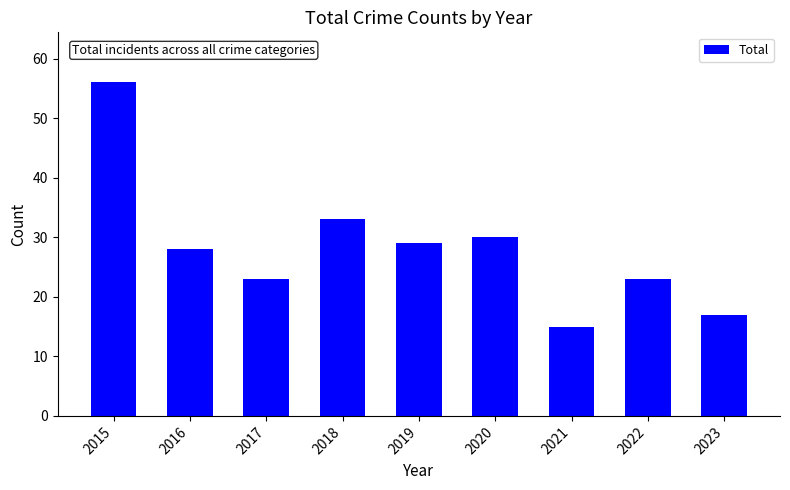

How many data points does each series have?

9